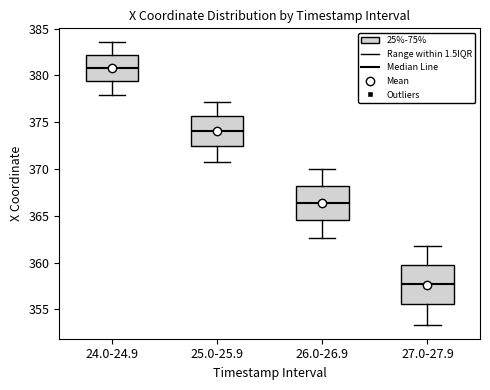

Where does the lower whisker of the box for 24.0-24.9 end on the y-axis? The values are not printed on the chart, so give them approximately, as read against the axis.

378.0